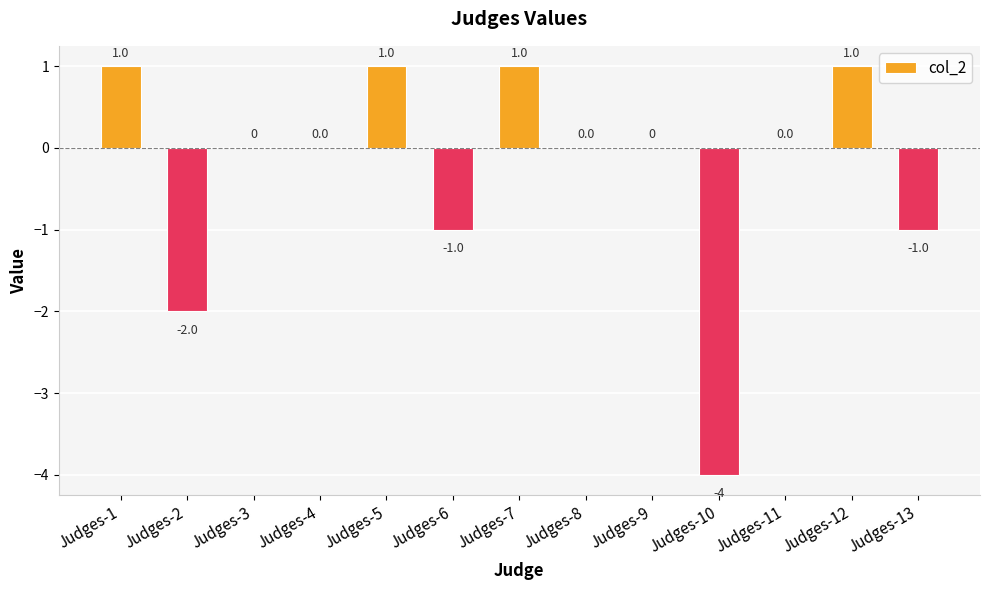

What is the approximate value at Judges-13?

-1.0